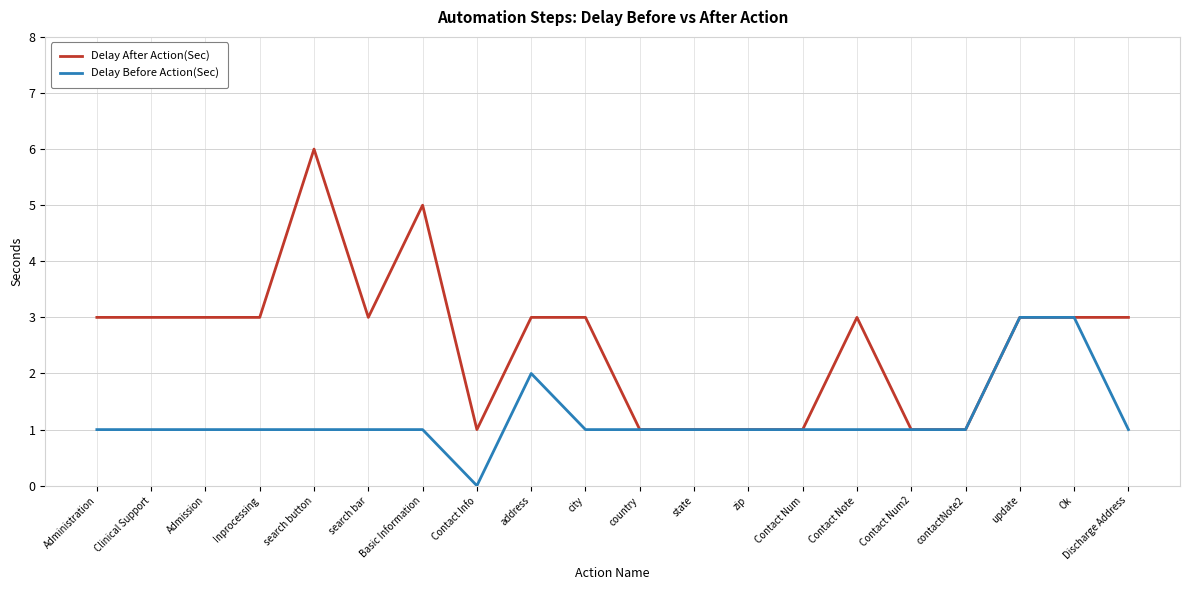

Reading right to left, what are all the values shown in this chart?

Delay After Action(Sec): 3	3	3	1	1	3	1	1	1	1	3	3	1	5	3	6	3	3	3	3
Delay Before Action(Sec): 1	3	3	1	1	1	1	1	1	1	1	2	0	1	1	1	1	1	1	1